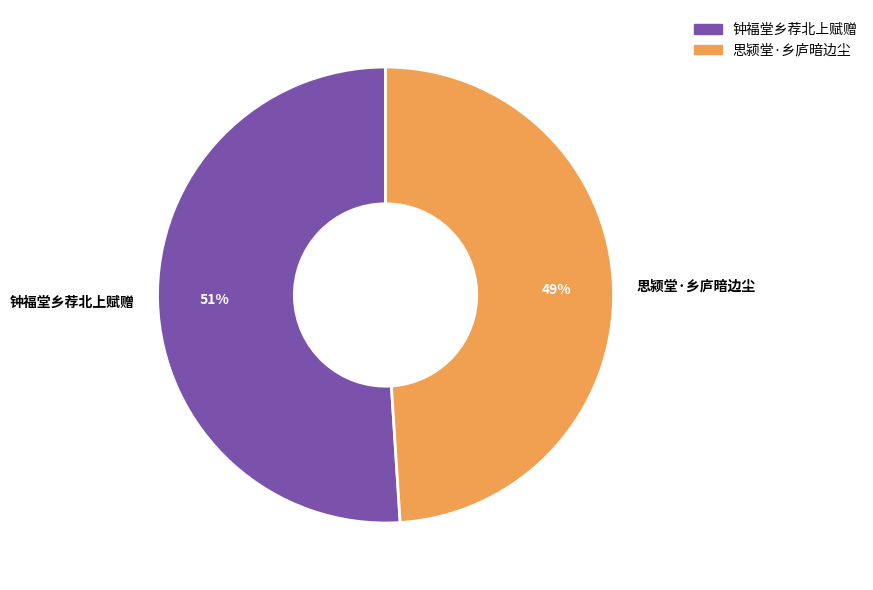

Count the number of slices in the pie.

2